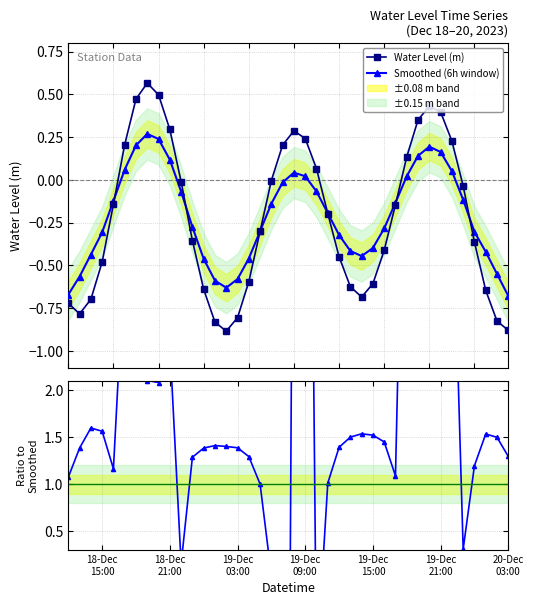

What is the average value of the Water Level (m) series?

-0.2